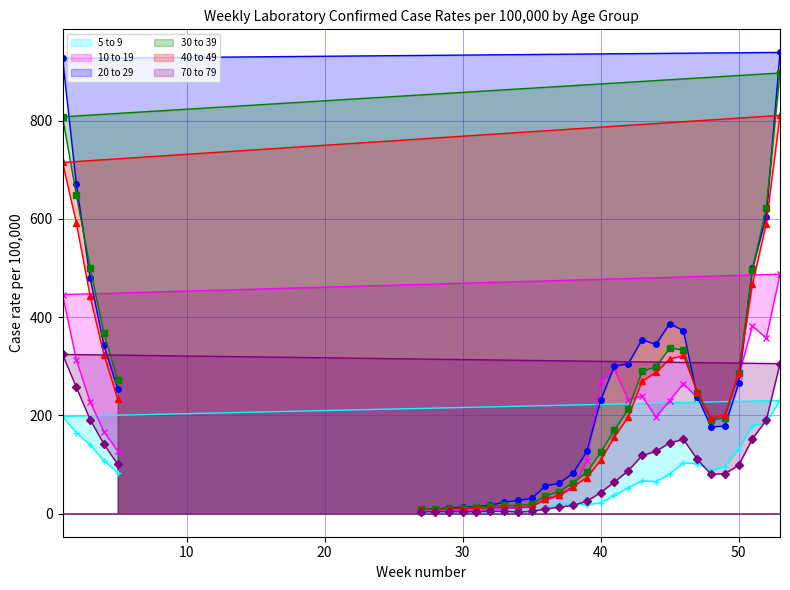

What is the total value across all series at 38?

289.9